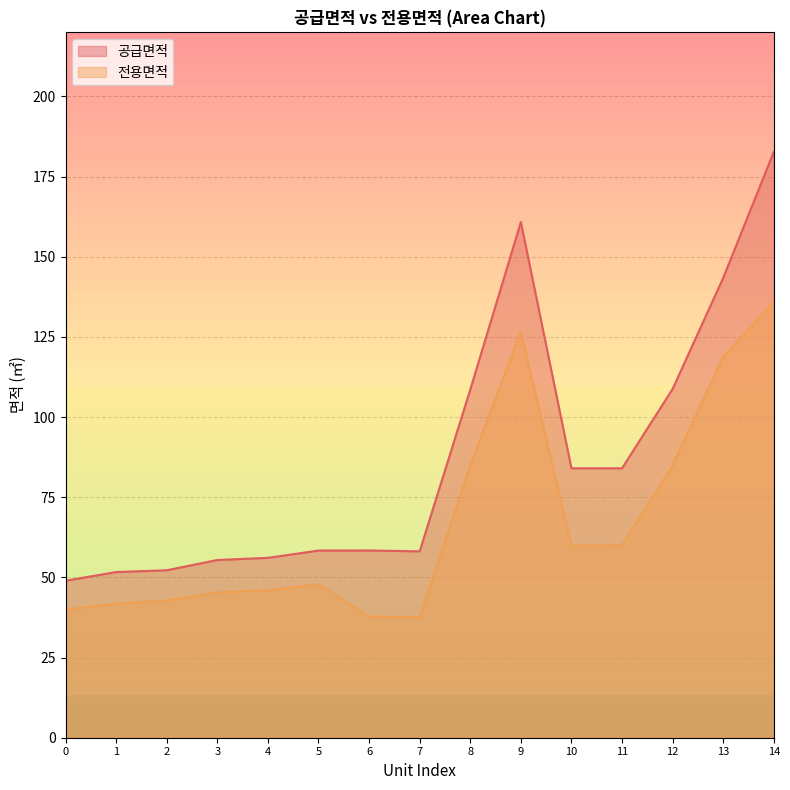

Does the chart have visible grid lines?

Yes